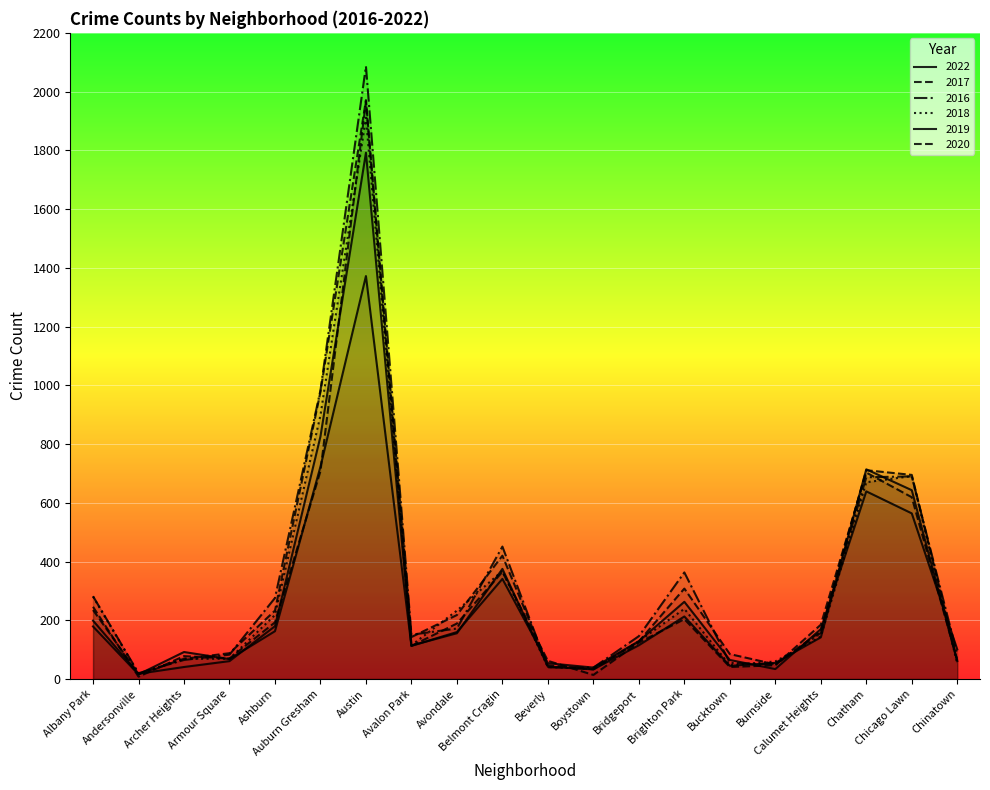

Between Brighton Park and Ashburn, which is larger?

Brighton Park